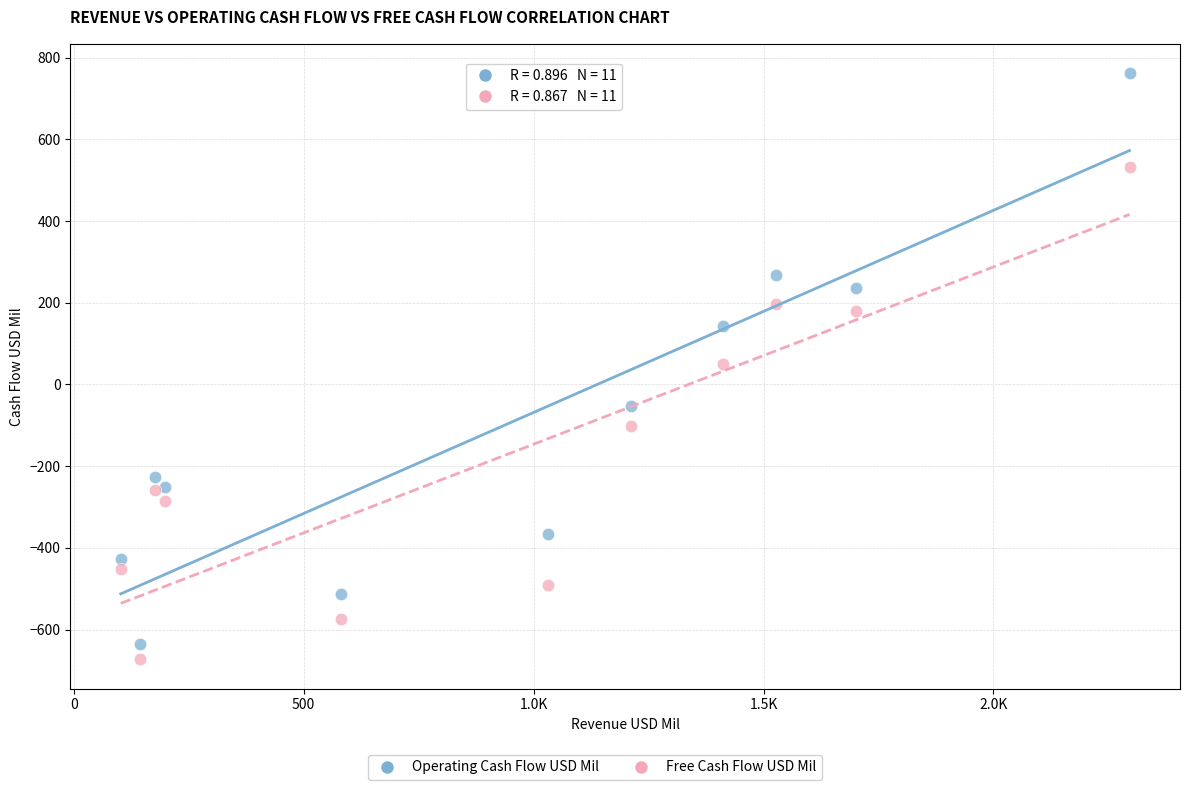

Which series reaches the minimum Y coordinate?

Free Cash Flow USD Mil